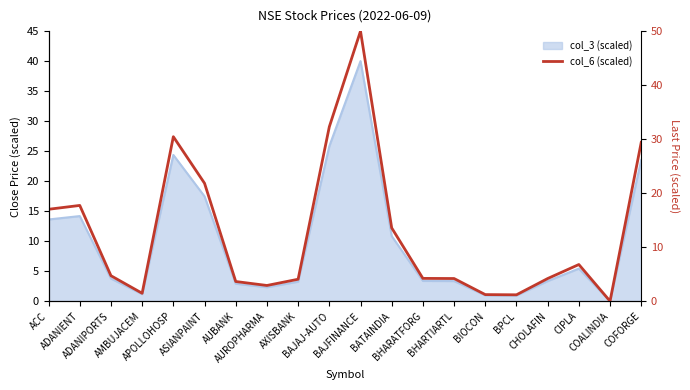

What is the value of the 18th point from the left?

6.8